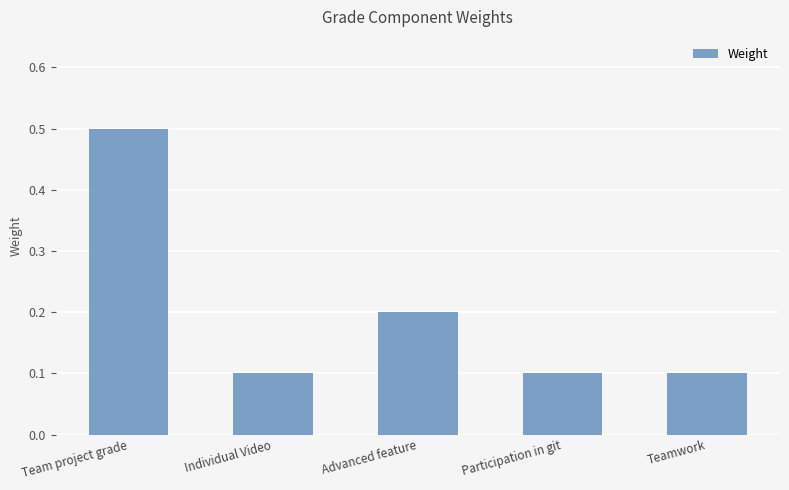

Reading right to left, what are all the values shown in this chart?

Teamwork=0.1	Participation in git=0.1	Advanced feature=0.2	Individual Video=0.1	Team project grade=0.5